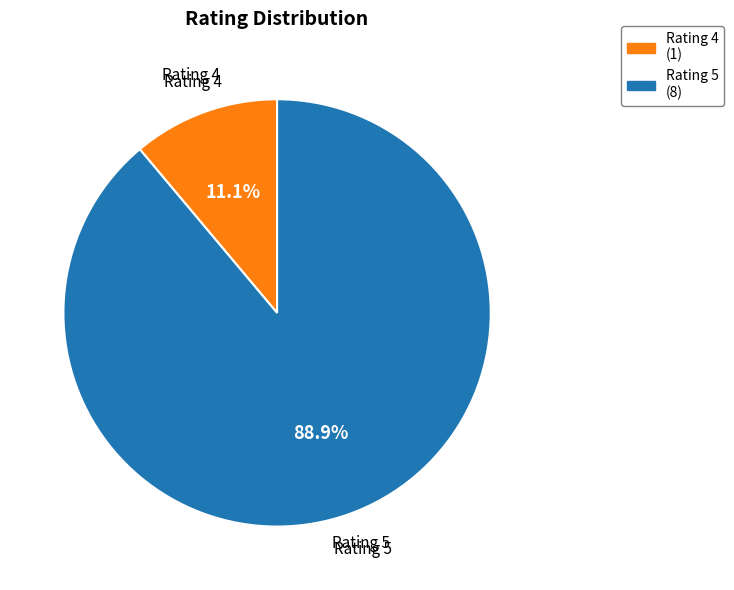

Is there any slice that represents more than half of the pie?

Yes